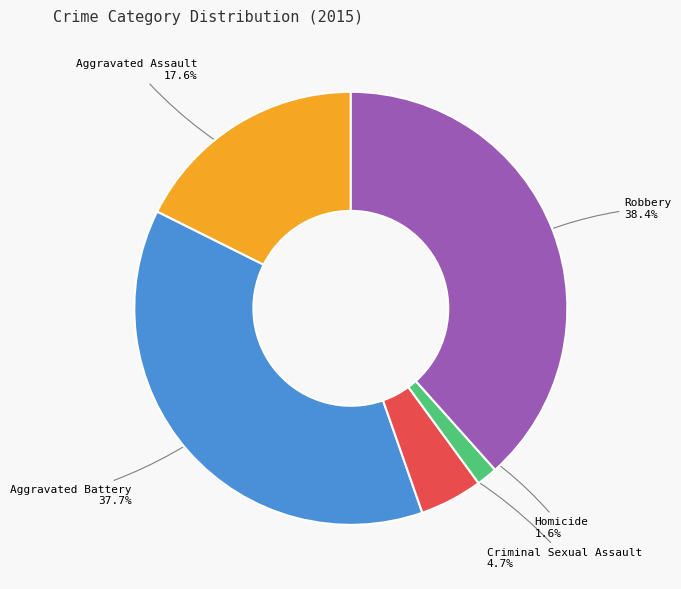

How many slices are in this pie chart?

5